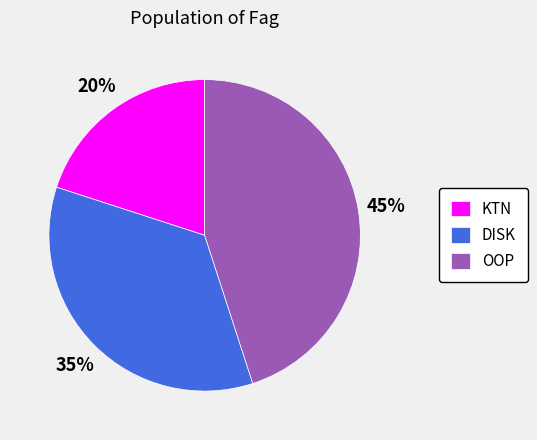

To the nearest percent, what portion does KTN represent?

20%